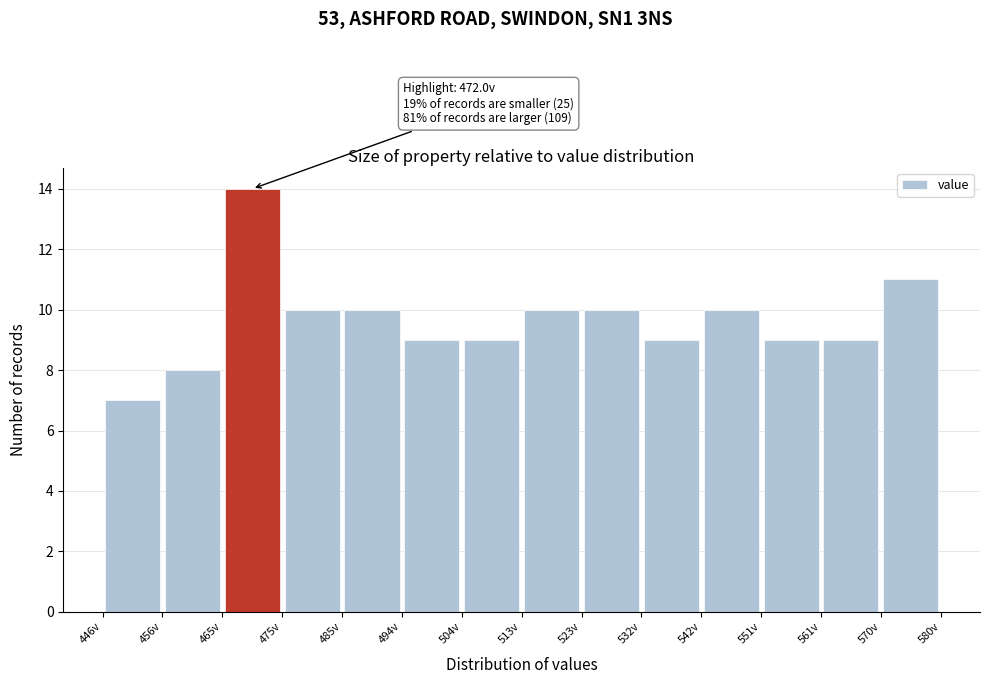

Which range on the x-axis has the tallest bar?

465 to 475